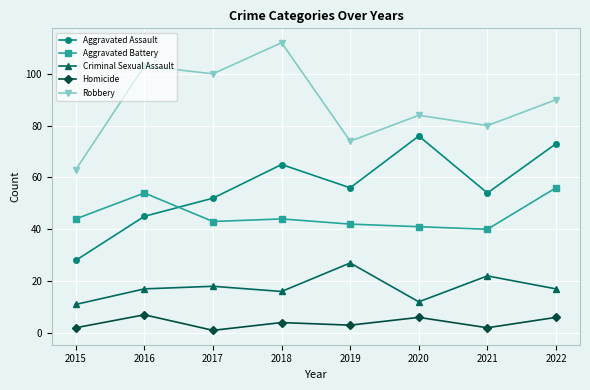

Reading left to right, transcribe all the data shown in this chart.

Aggravated Assault: 28	45	52	65	56	76	54	73
Aggravated Battery: 44	54	43	44	42	41	40	56
Criminal Sexual Assault: 11	17	18	16	27	12	22	17
Homicide: 2	7	1	4	3	6	2	6
Robbery: 63	103	100	112	74	84	80	90